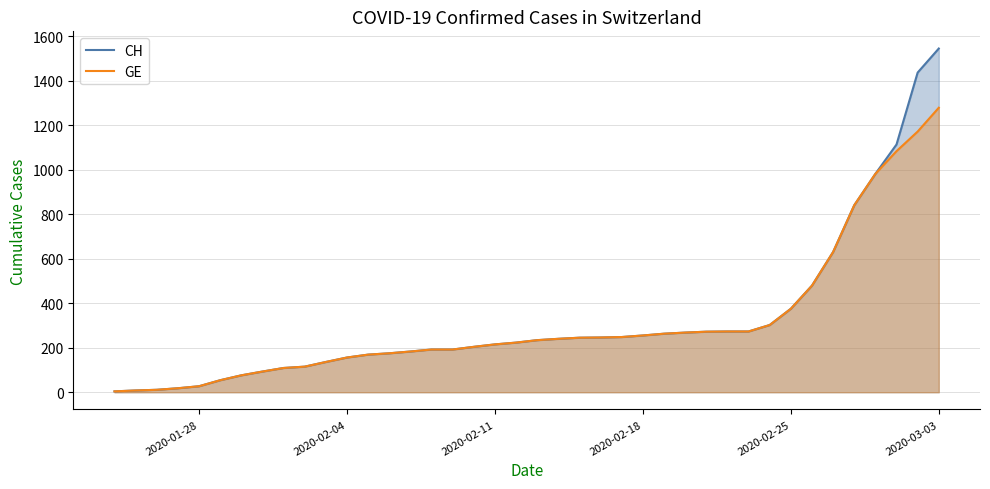

Rank the series by their maximum value, from highest to lowest.

CH, GE